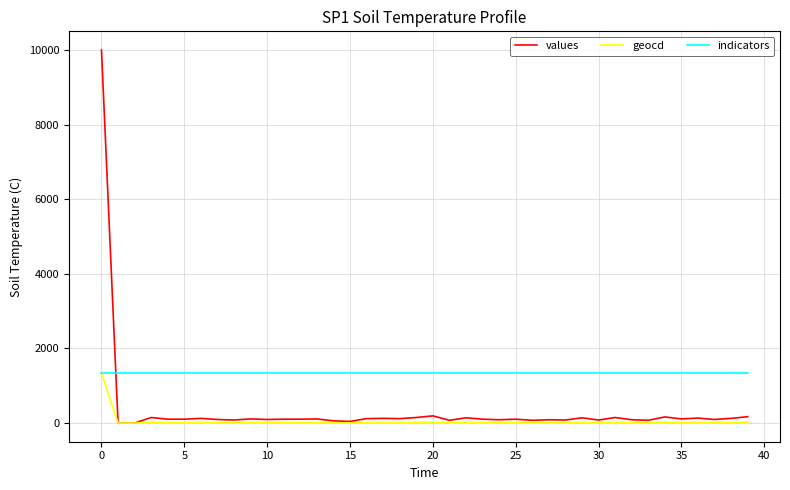

Which series has the largest total across all categories?

indicators